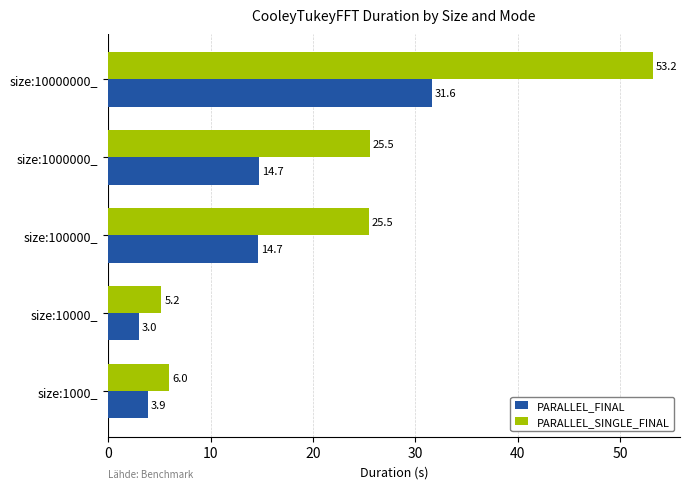

Is it true that PARALLEL_SINGLE_FINAL equals 33.9 at size:100000_?

False